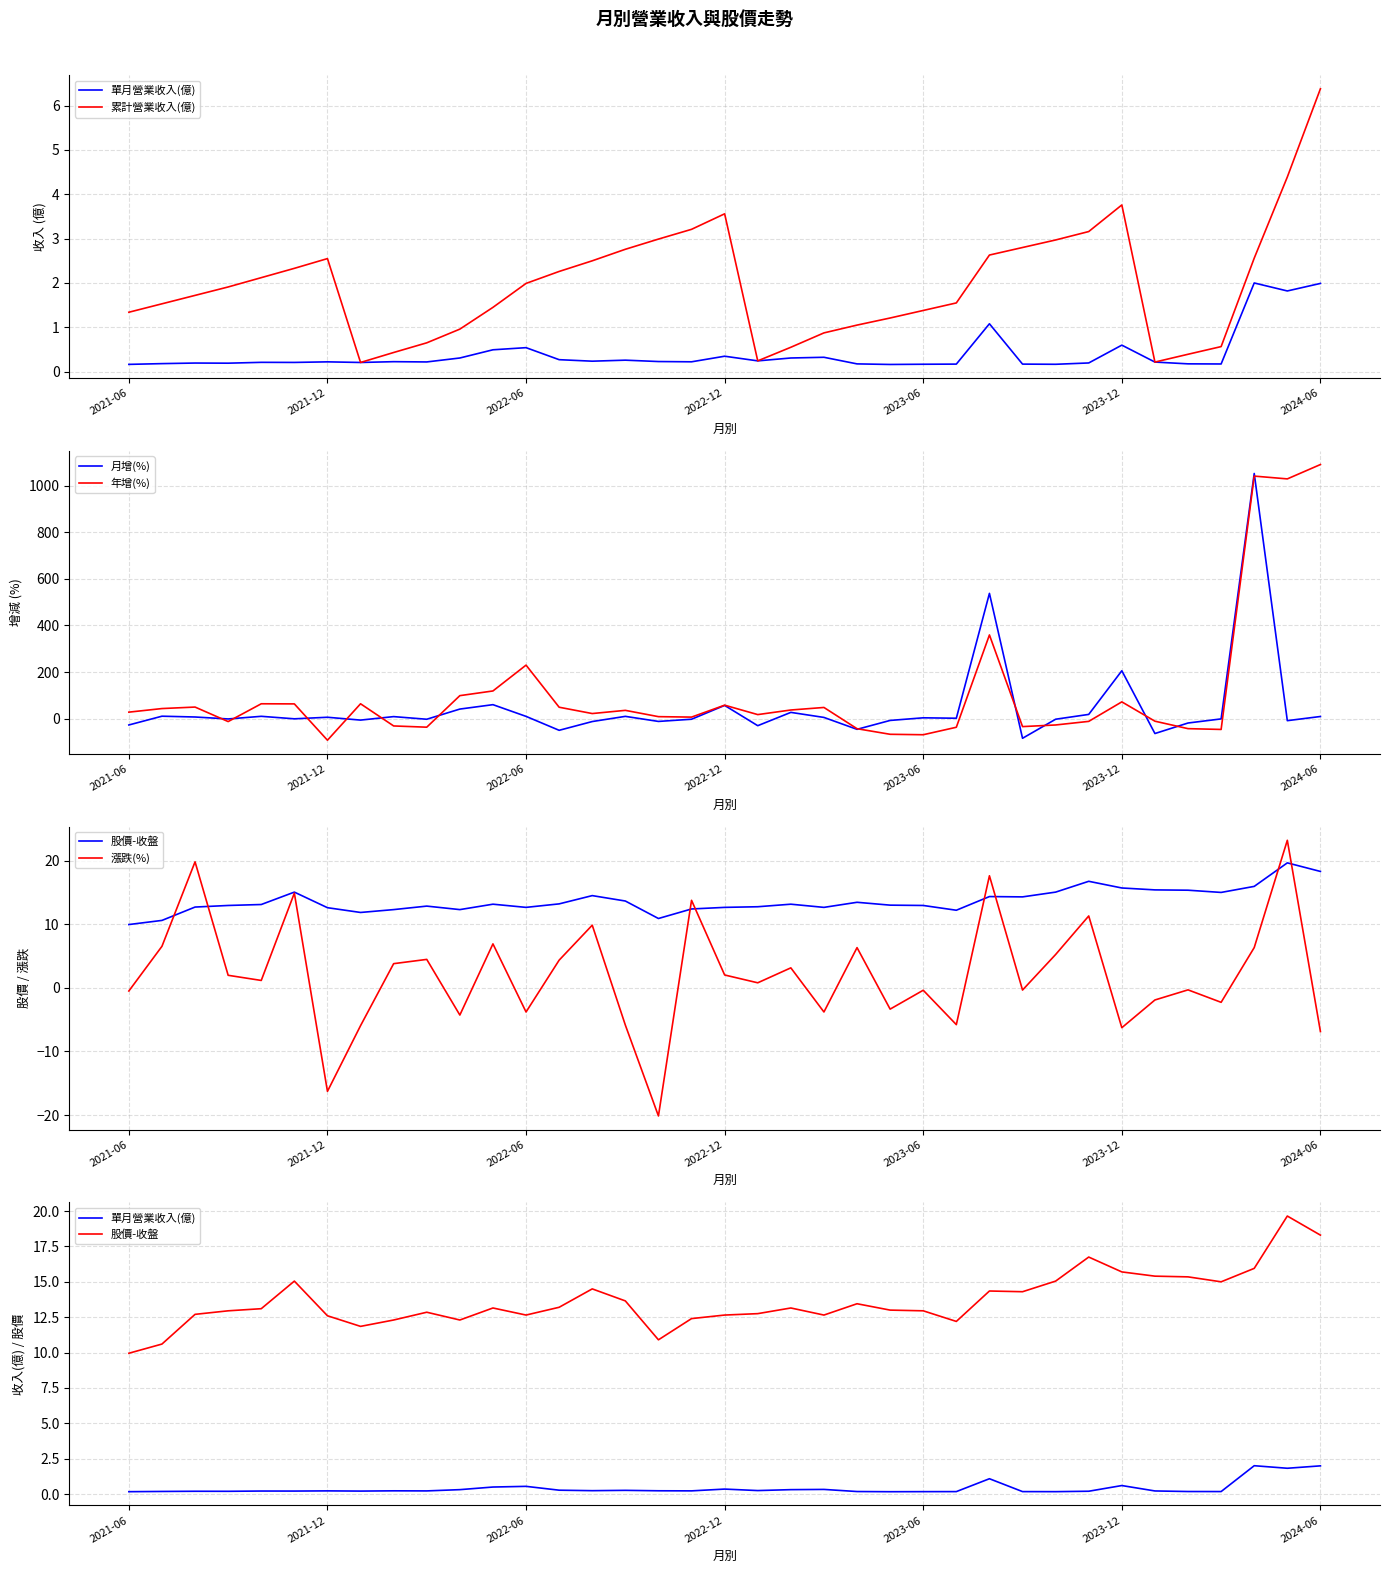

What is the minimum value for 月增(%)?

-84.3